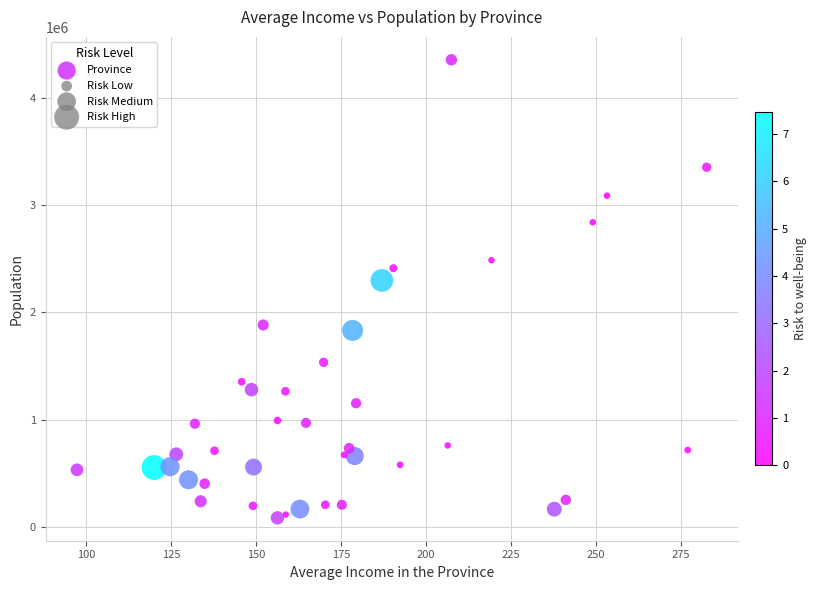

What Y value in the scatter plot is closest to 2218789?

2296674.3